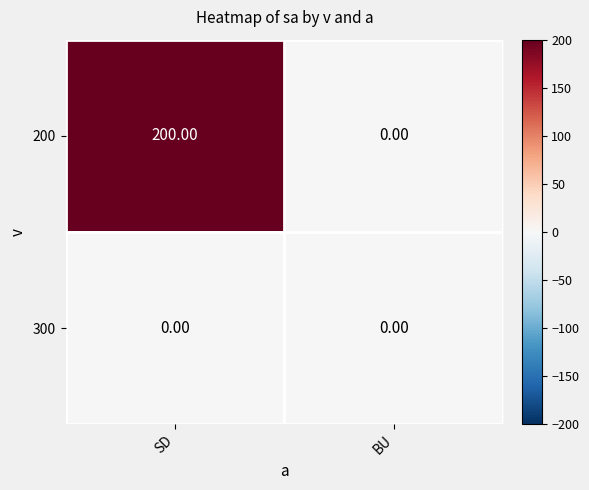

What is the difference between the maximum and minimum values in the 200 series?

200